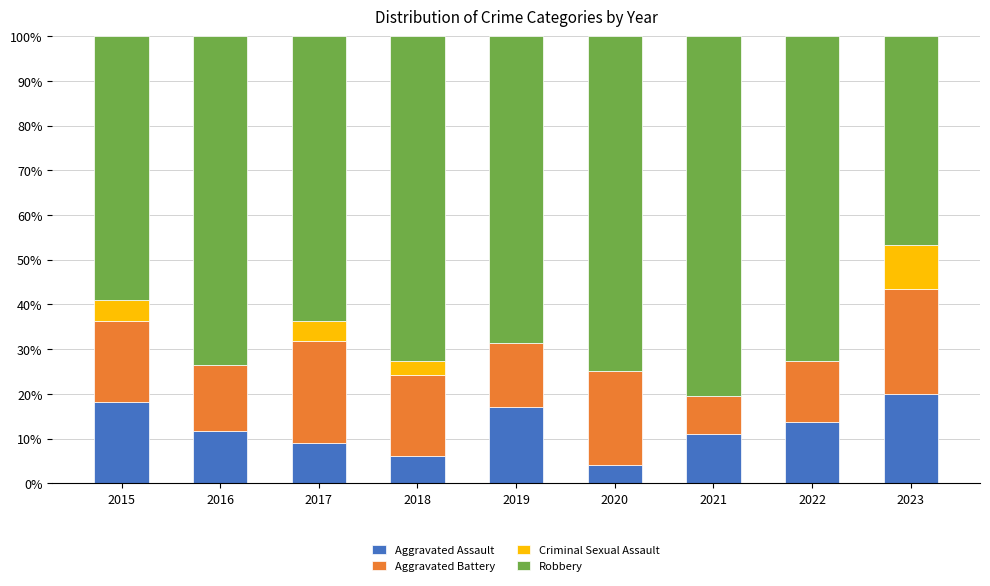

What are all the series names shown in the legend?

Aggravated Assault, Aggravated Battery, Criminal Sexual Assault, Robbery